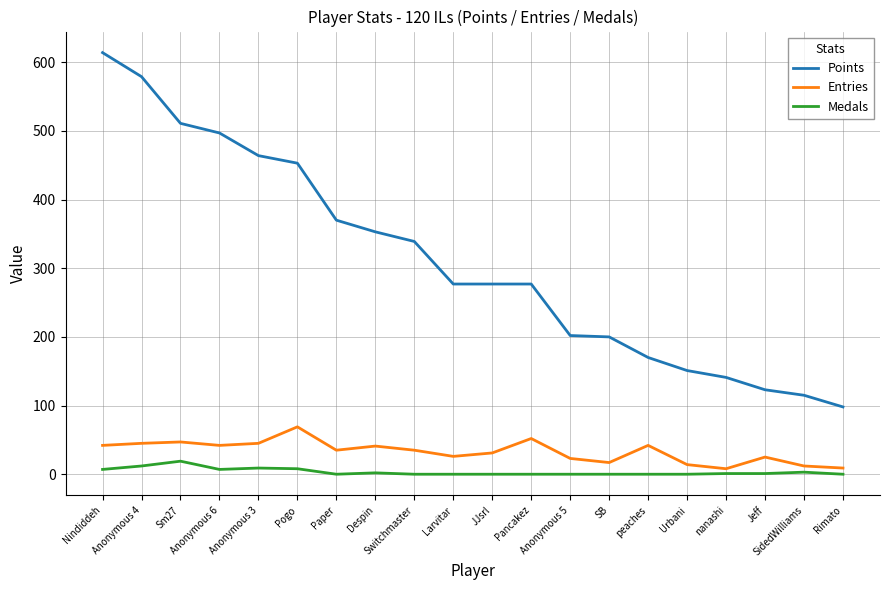

Which series has the largest range (max minus min)?

Points